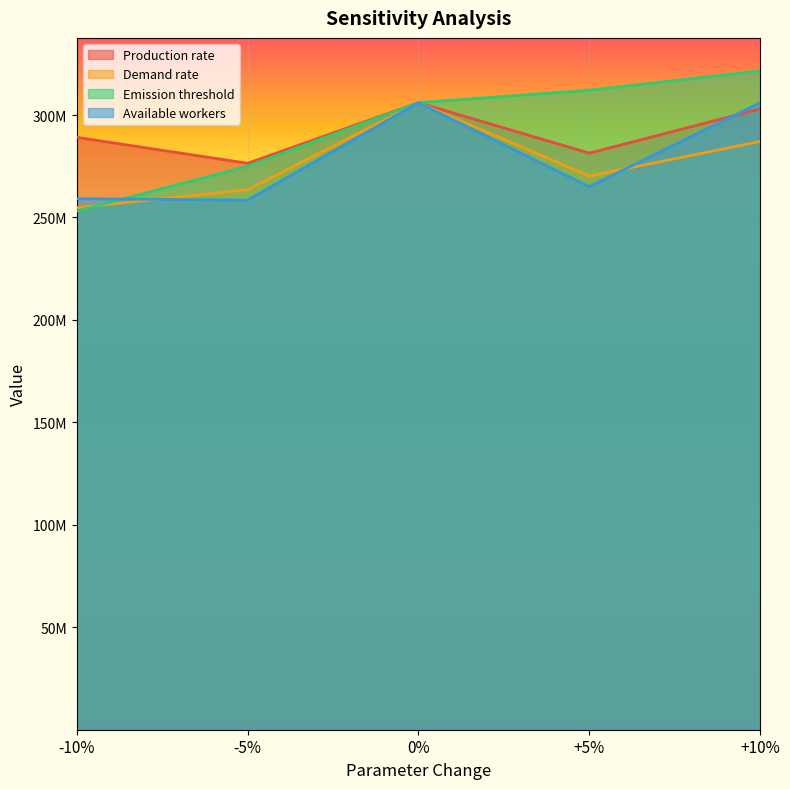

True or false: Emission threshold has a value of 142812632 at +10%.

False